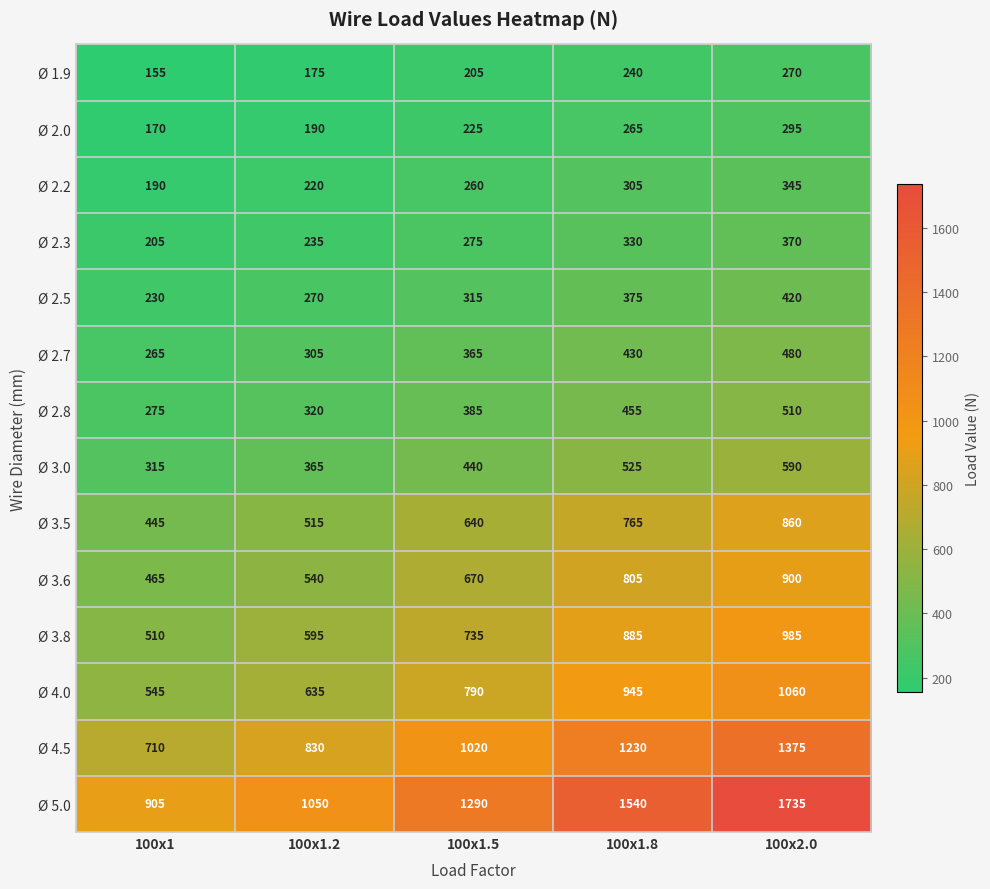

The Ø 2.2 series shows 220 at 100x1.2. True or false?

True